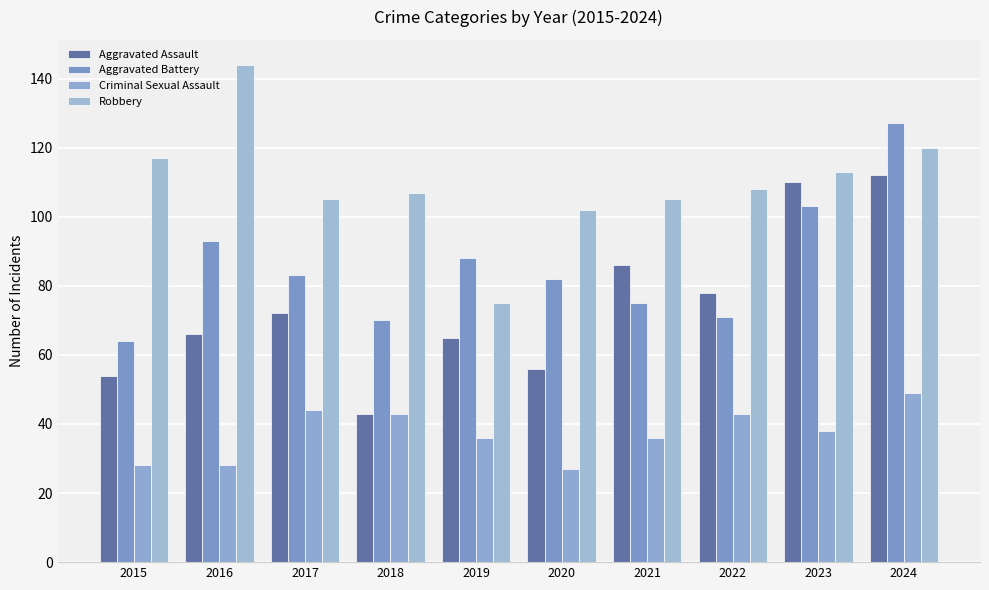

Are the bars horizontal?

No